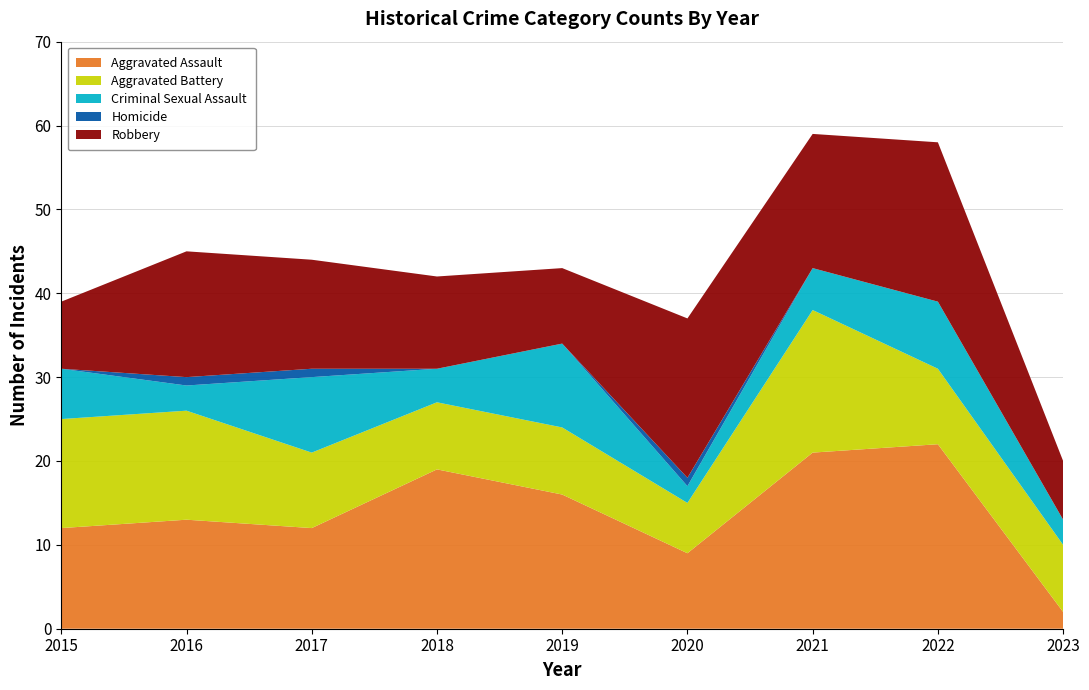

Reading right to left, list all the values displayed in this chart.

Aggravated Assault: 2023=2	2022=22	2021=21	2020=9	2019=16	2018=19	2017=12	2016=13	2015=12
Aggravated Battery: 2023=8	2022=9	2021=17	2020=6	2019=8	2018=8	2017=9	2016=13	2015=13
Criminal Sexual Assault: 2023=3	2022=8	2021=5	2020=2	2019=10	2018=4	2017=9	2016=3	2015=6
Homicide: 2023=0	2022=0	2021=0	2020=1	2019=0	2018=0	2017=1	2016=1	2015=0
Robbery: 2023=7	2022=19	2021=16	2020=19	2019=9	2018=11	2017=13	2016=15	2015=8